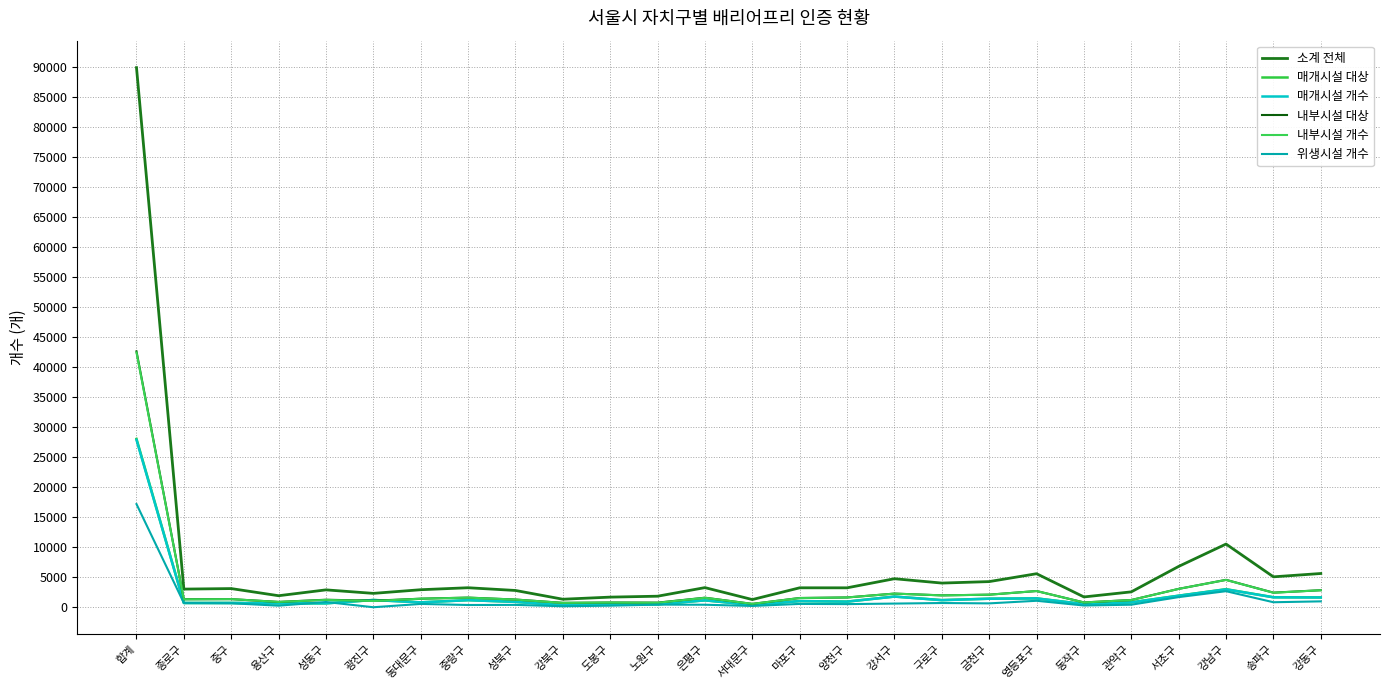

Which series has the largest total across all categories?

소계 전체